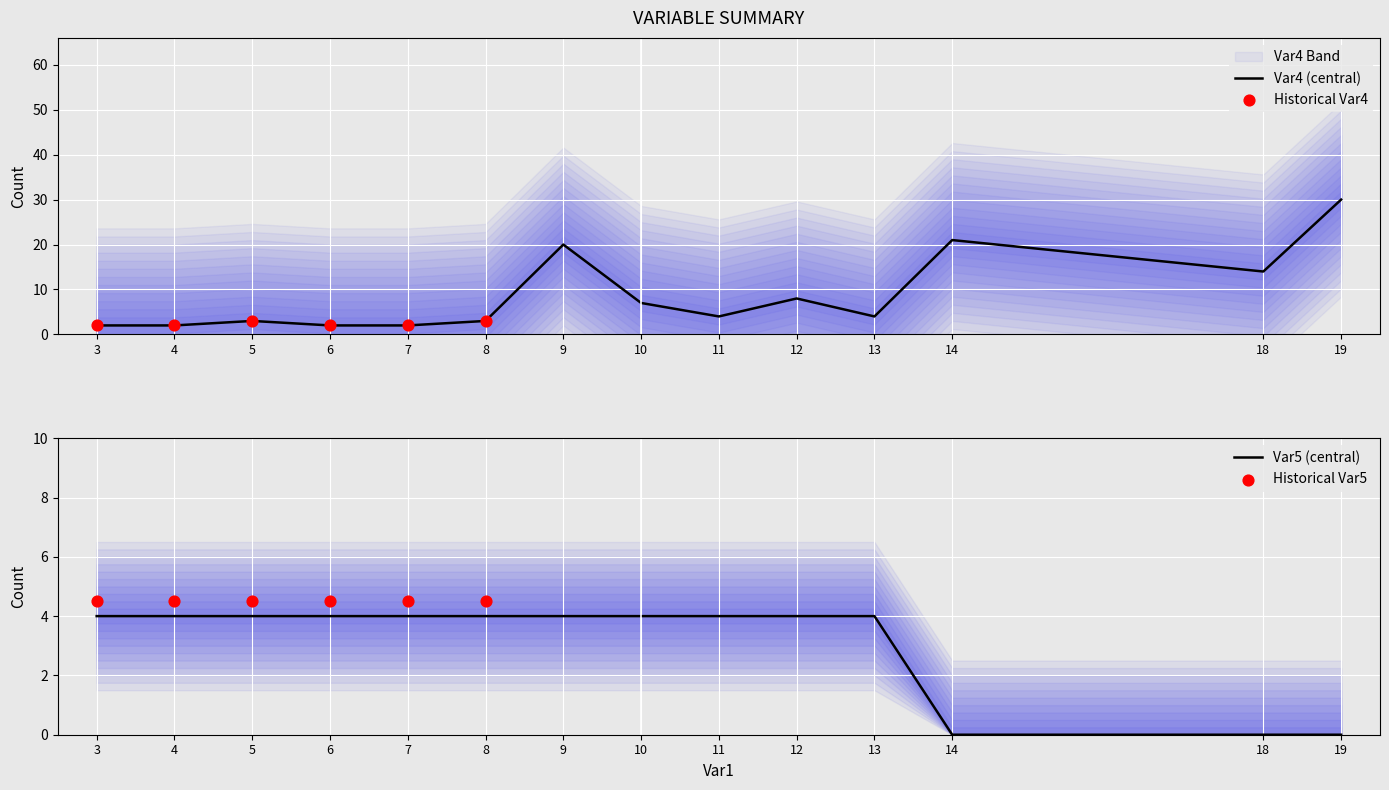

Which series contains the highest Y value?

Var4